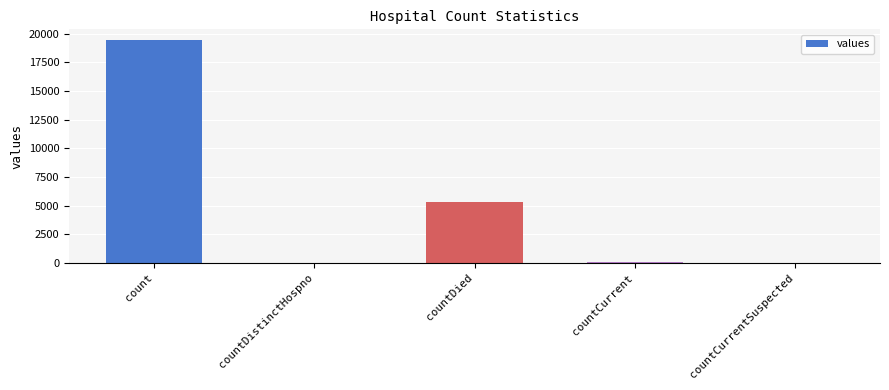

How many data points does each series have?

5